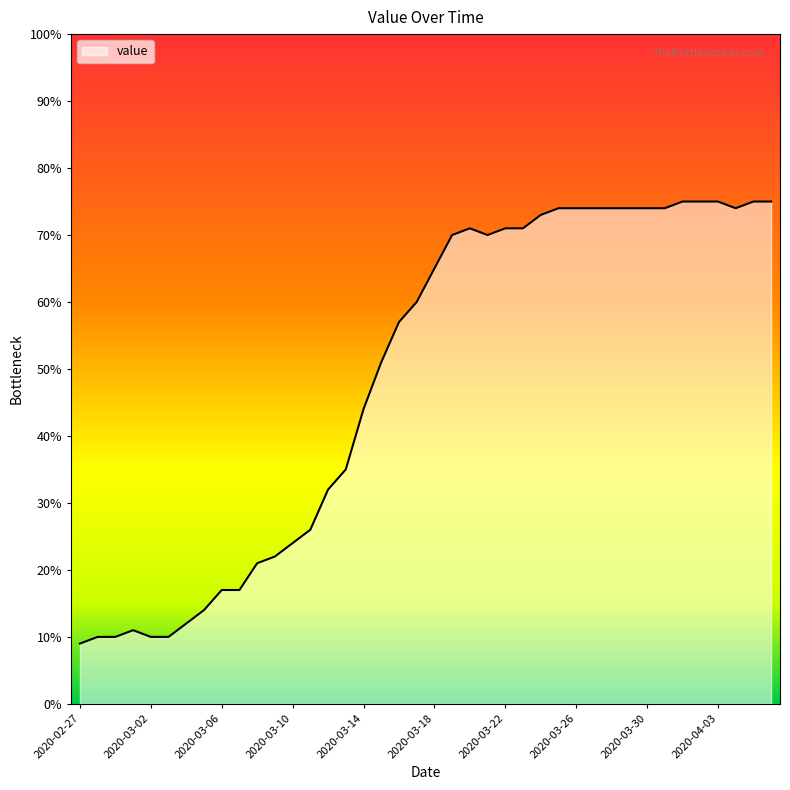

What is the greatest value displayed?

75.0